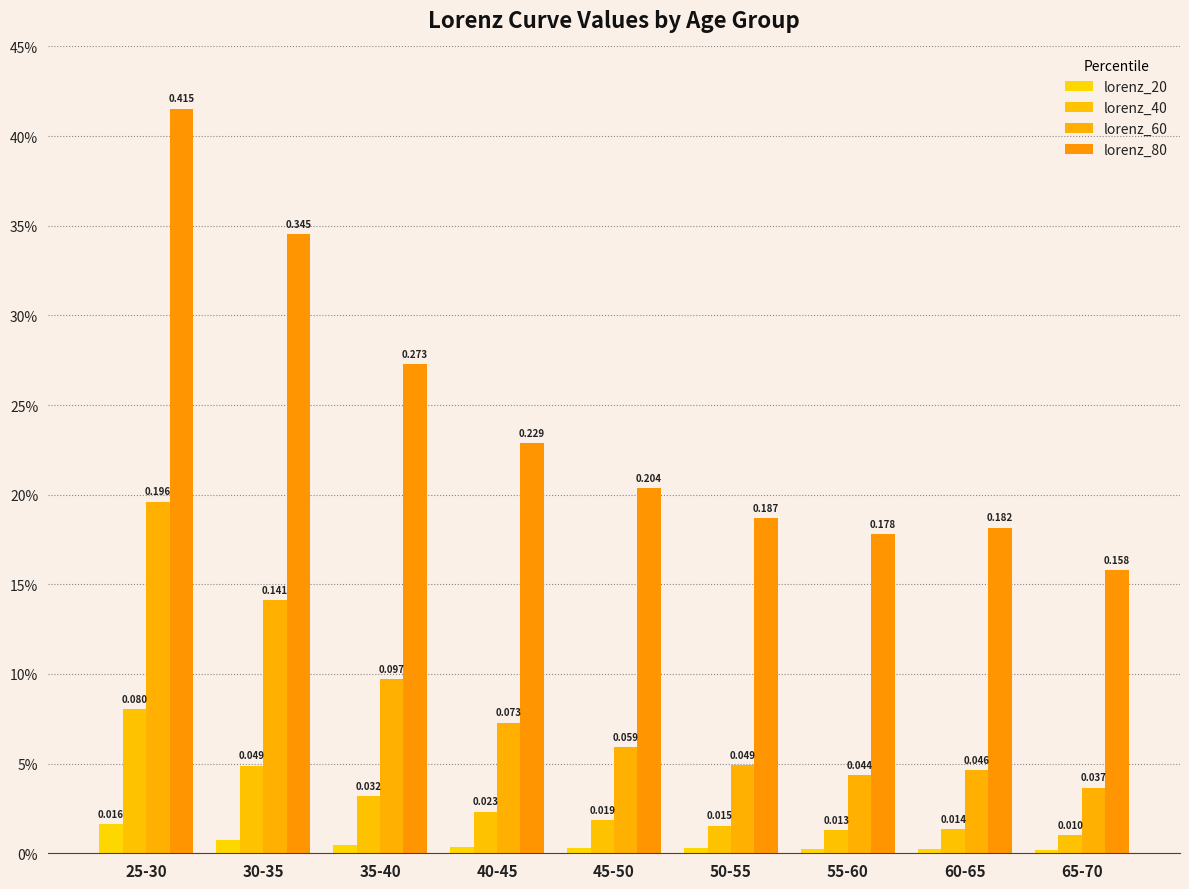

The lorenz_60 series shows 0.0 at 55-60. True or false?

False